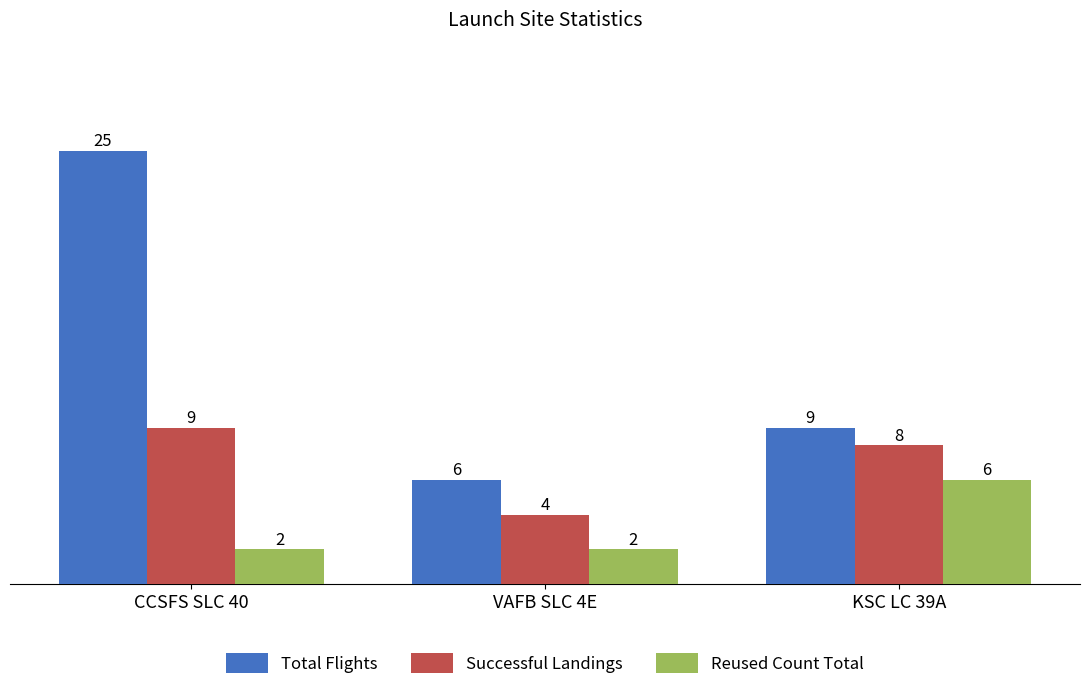

Reading right to left, transcribe all the data shown in this chart.

Total Flights: KSC LC 39A=9	VAFB SLC 4E=6	CCSFS SLC 40=25
Successful Landings: KSC LC 39A=8	VAFB SLC 4E=4	CCSFS SLC 40=9
Reused Count Total: KSC LC 39A=6	VAFB SLC 4E=2	CCSFS SLC 40=2